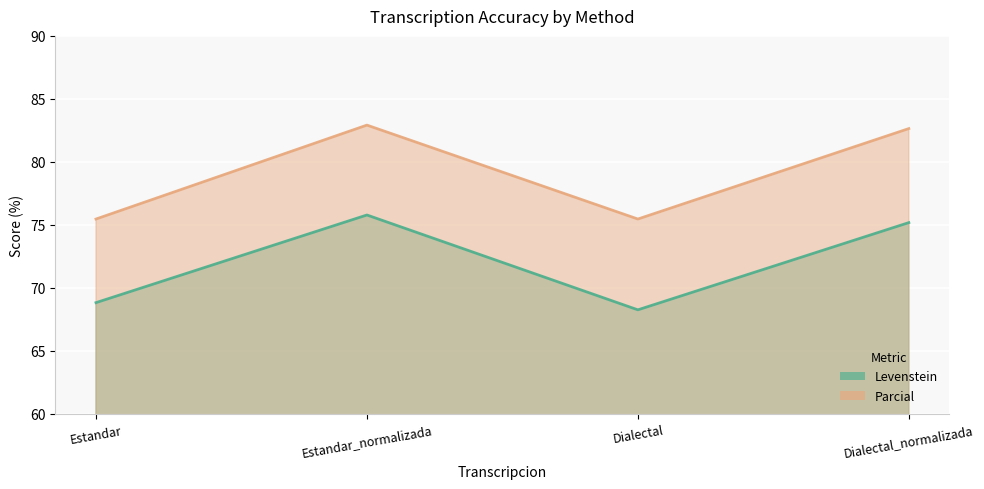

What position from the left is Estandar_normalizada?

2